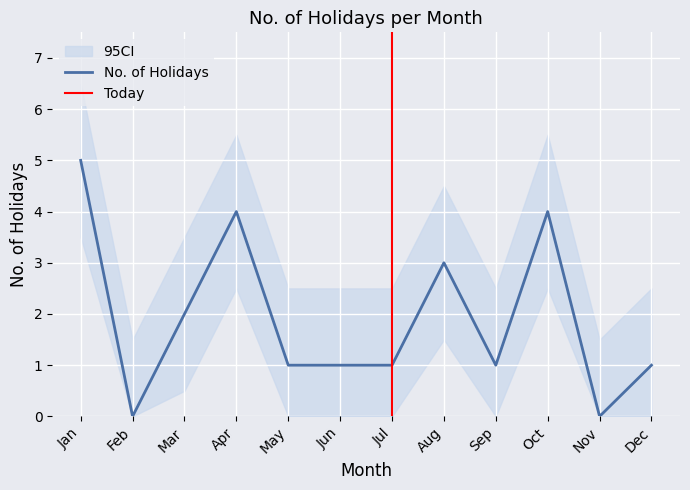

True or false: there are more than 1 points higher than both neighbors.

True